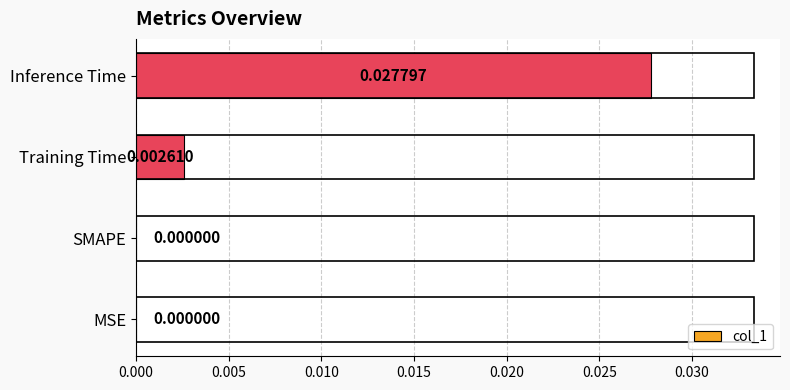

How many positive values are there?

2